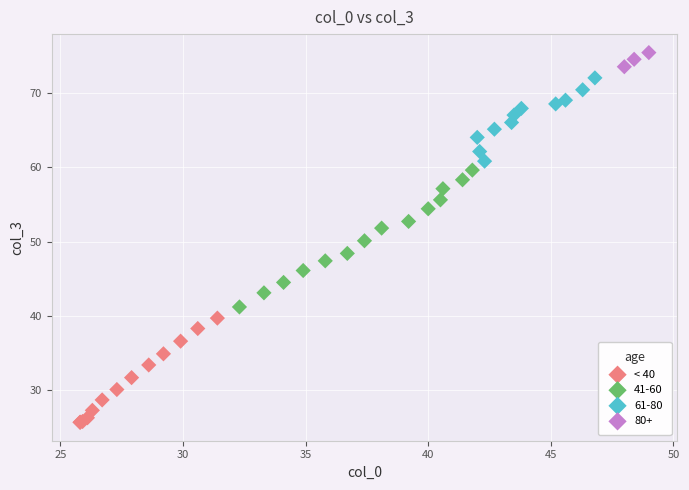

Which series reaches the minimum Y coordinate?

< 40